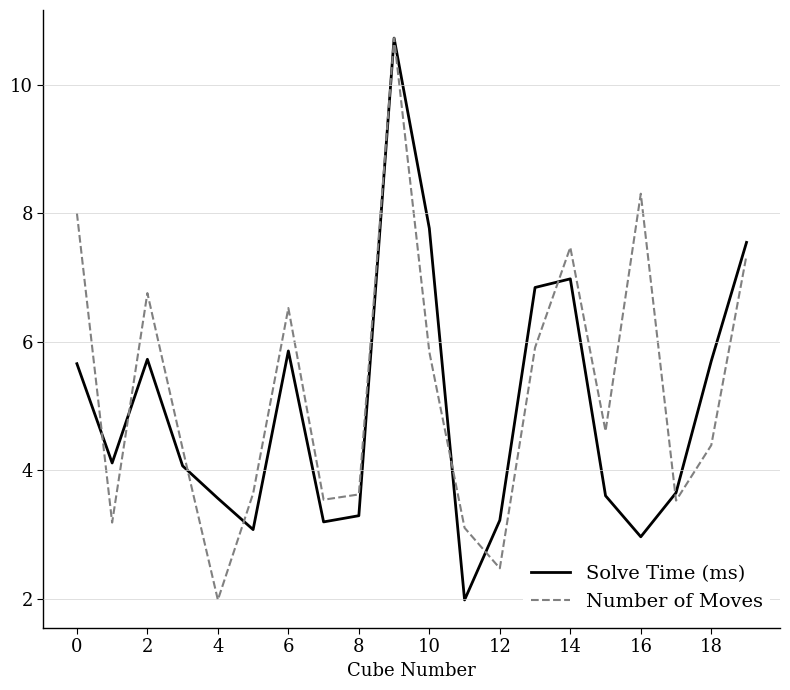

What is the smallest value displayed?

2.0